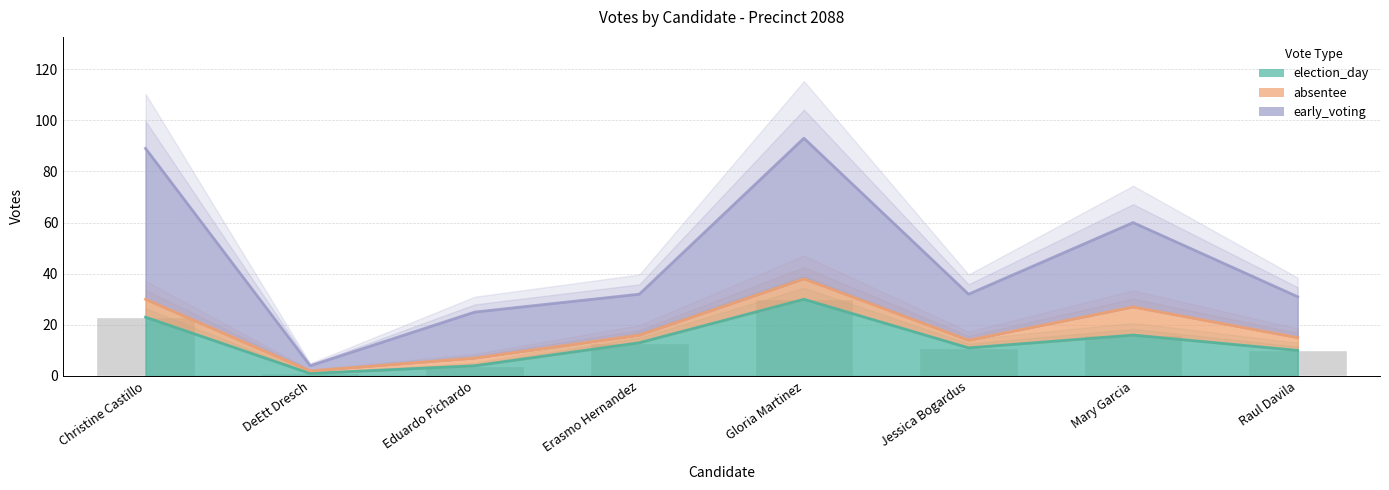

Which label corresponds to the largest value in the chart?

Gloria Martinez